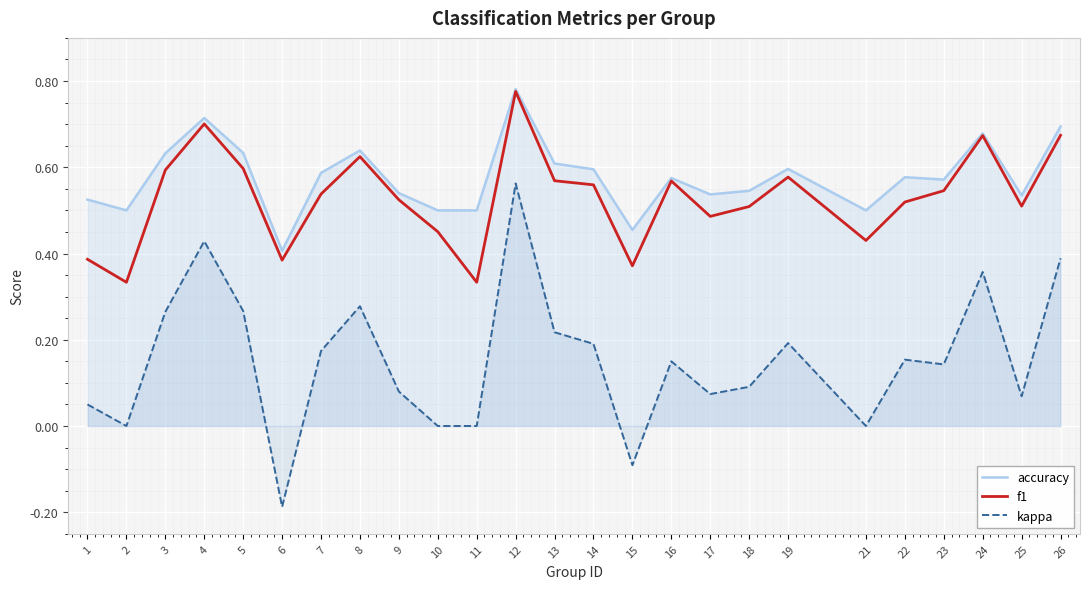

At which category does the chart reach its peak across all series?

12